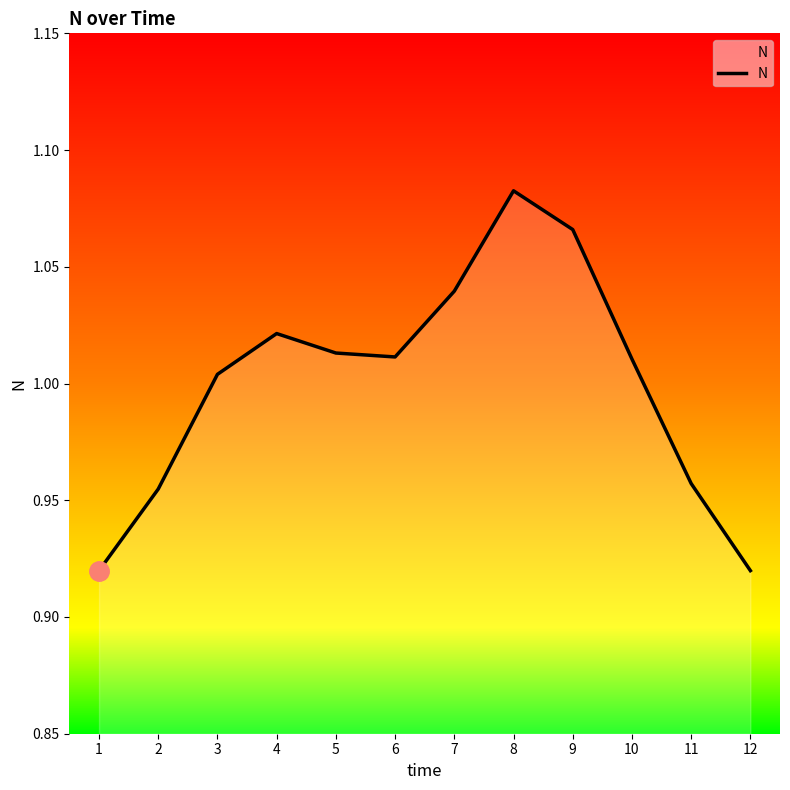

Which category has the highest value across all series?

8